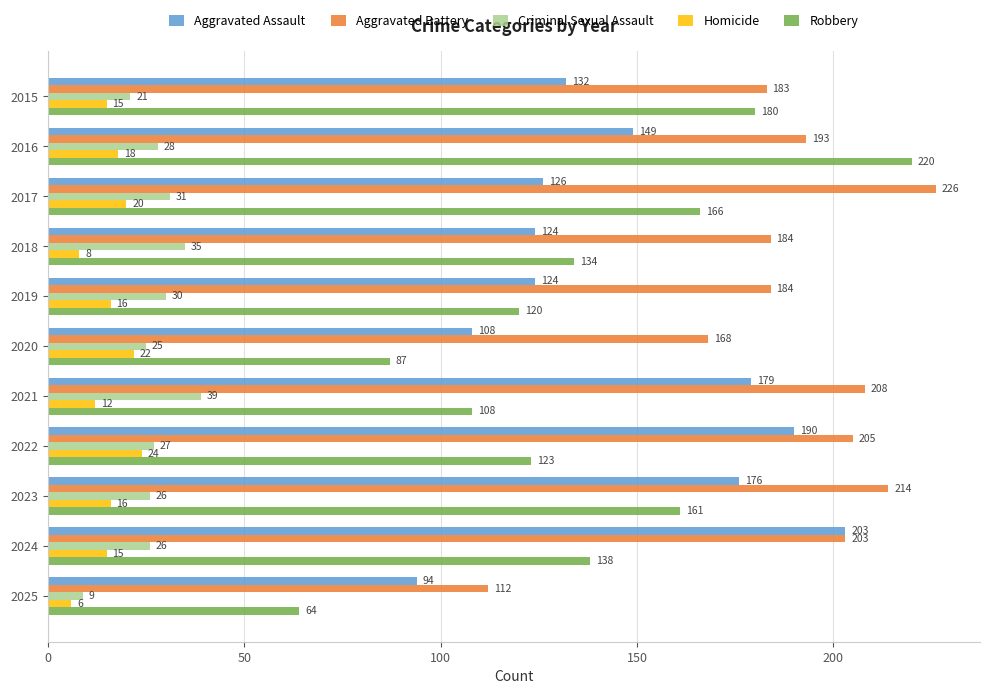

Read the Aggravated Battery value at 2025, to the nearest 10.

110